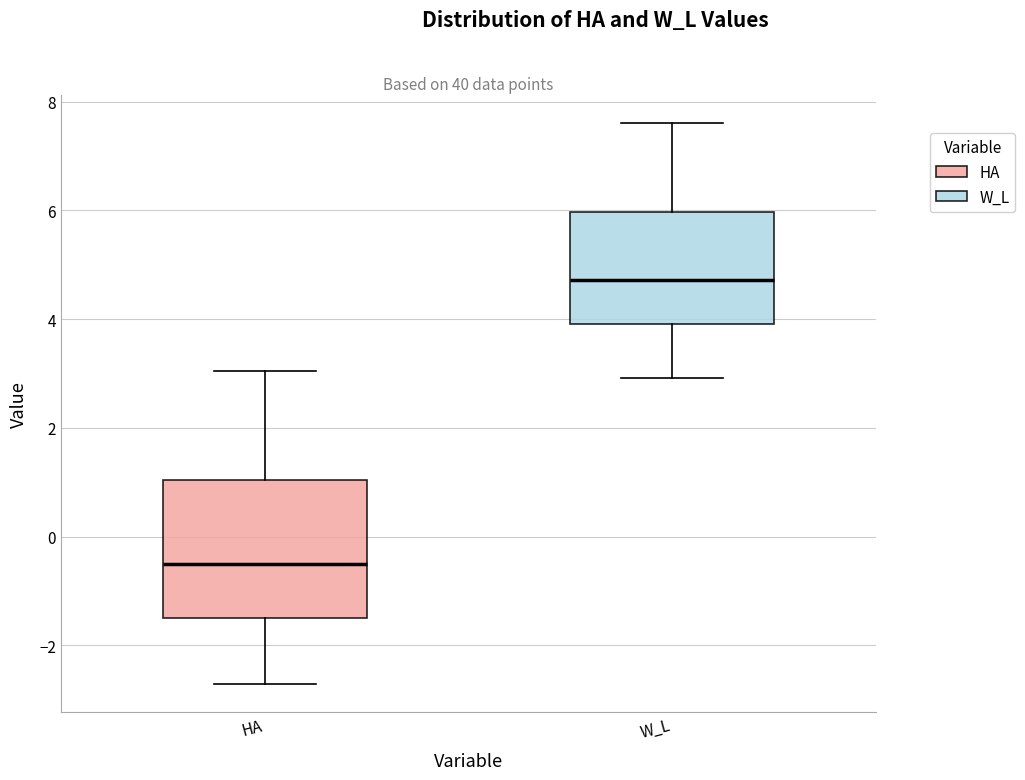

Which box has the highest median line?

W_L